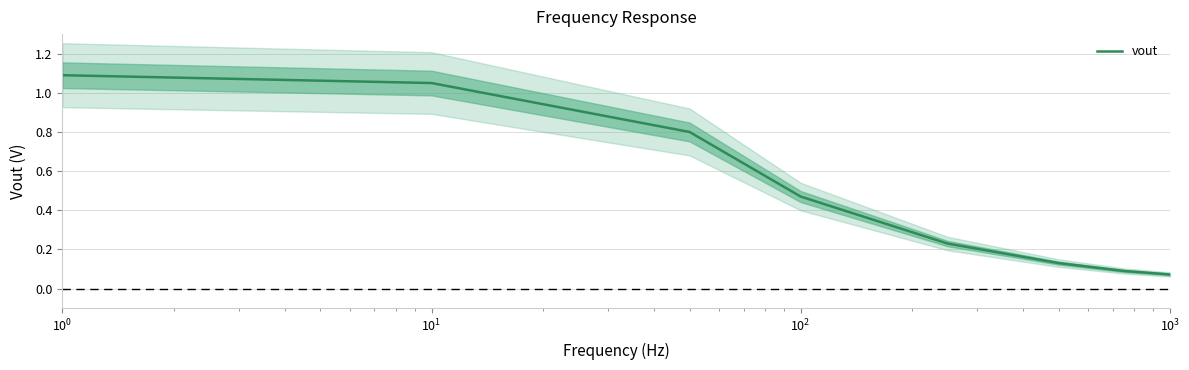

What is the difference between the maximum and second lowest values?

1.0